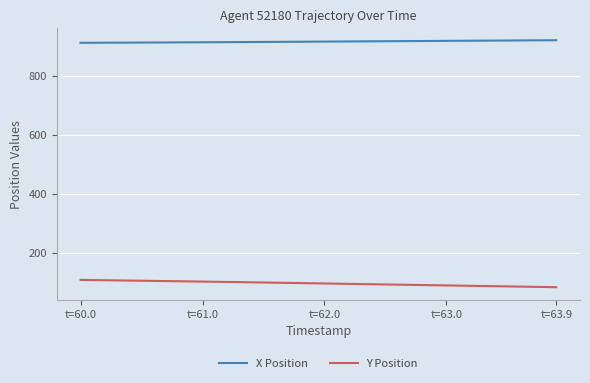

What is the highest value of the Y Position series?

107.3